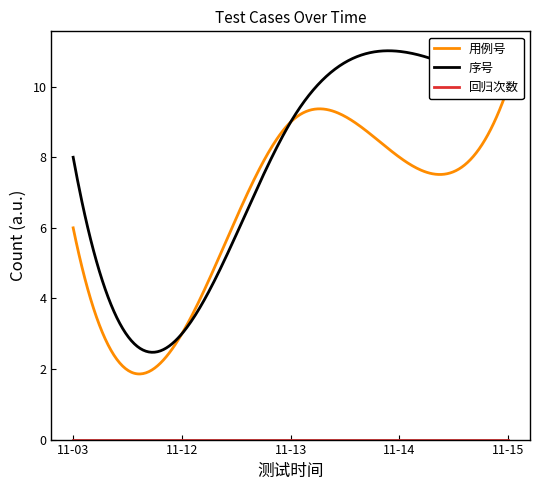

What is the value of the 序号 point at the 3rd from the left?

9